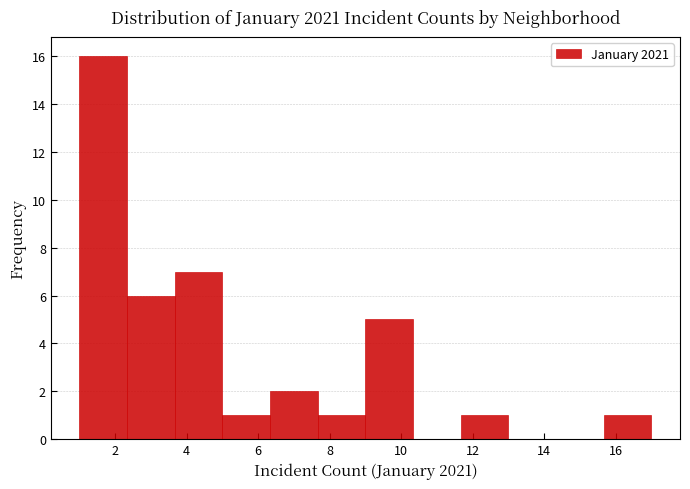

Which range on the x-axis has the tallest bar?

1.0 to 2.4